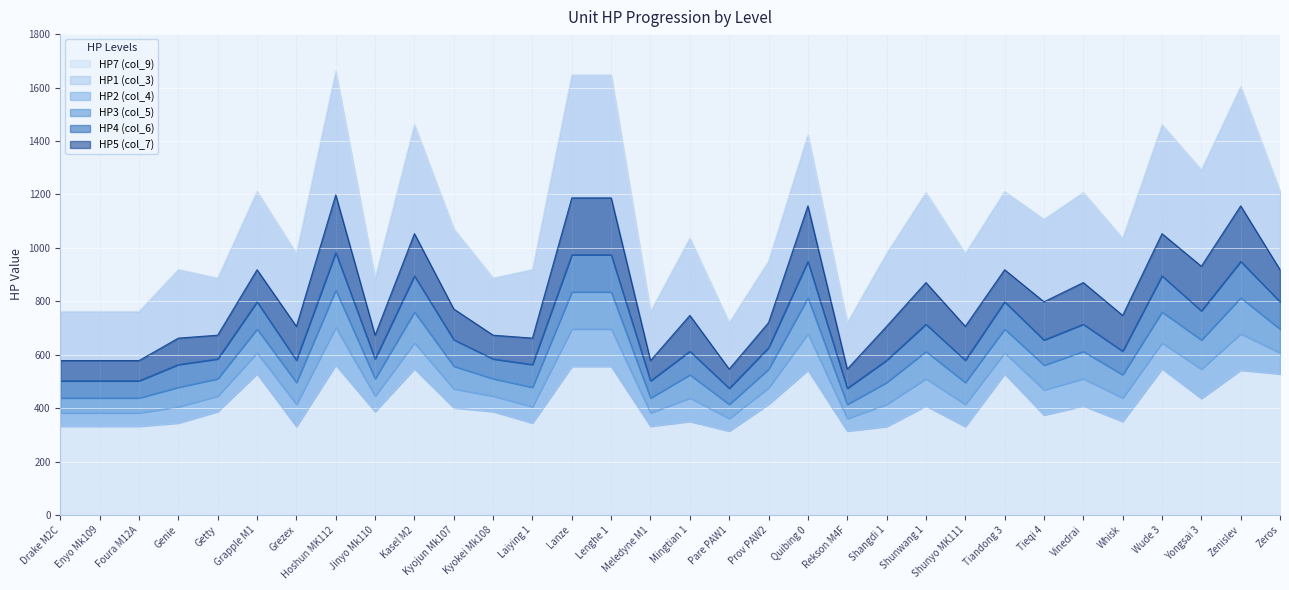

How many lines are shown in the chart?

6